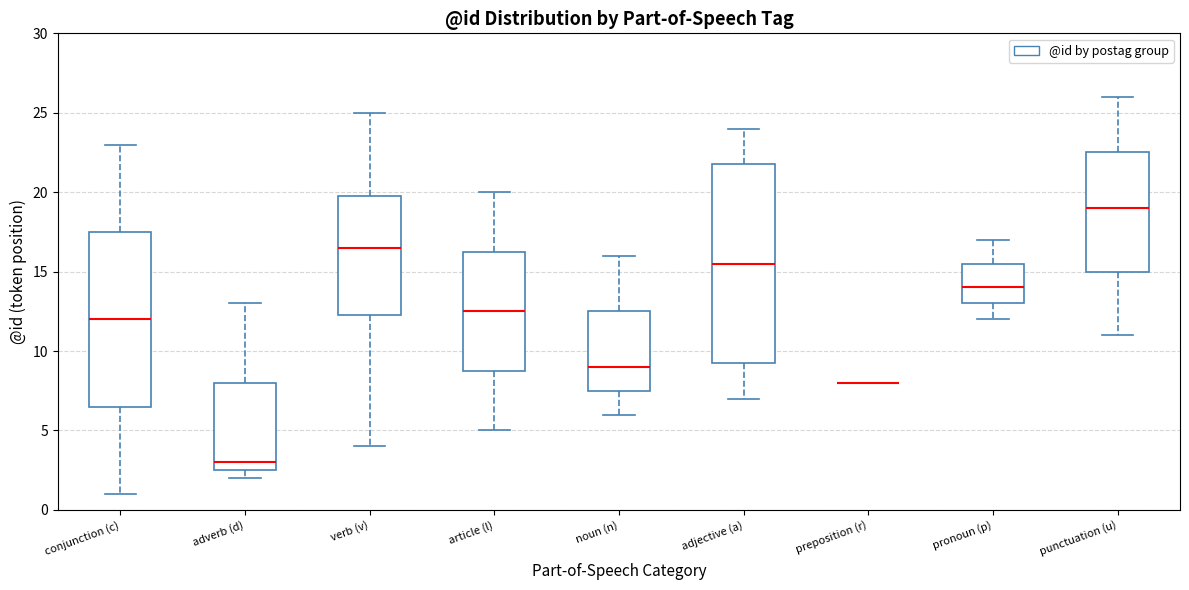

Where is the lower edge of the box for adverb (d) on the y-axis? The values are not printed on the chart, so give them approximately, as read against the axis.

2.5